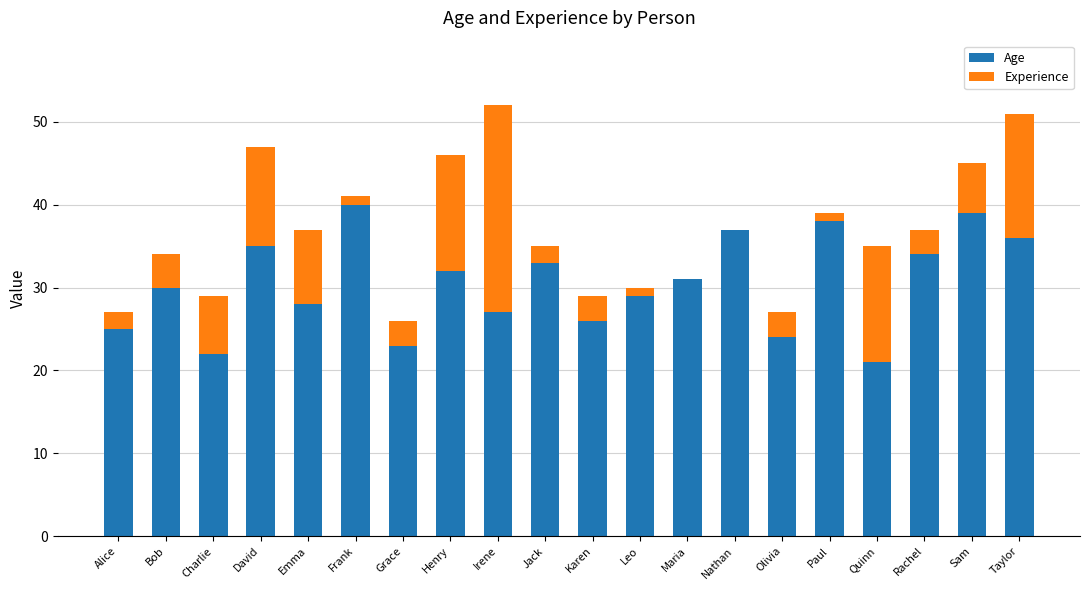

True or false: Age has a value of 40 at Frank.

True